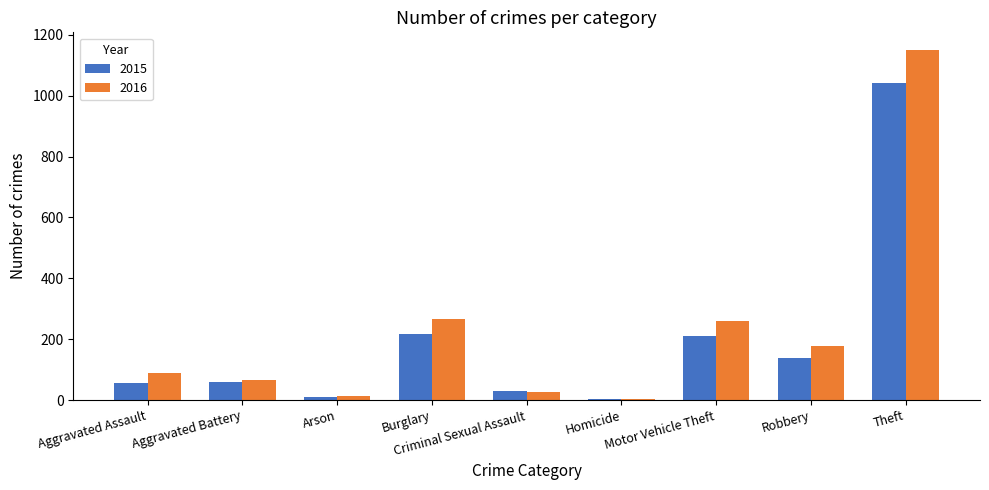

What is the label of the 6th bar from the left?

Homicide